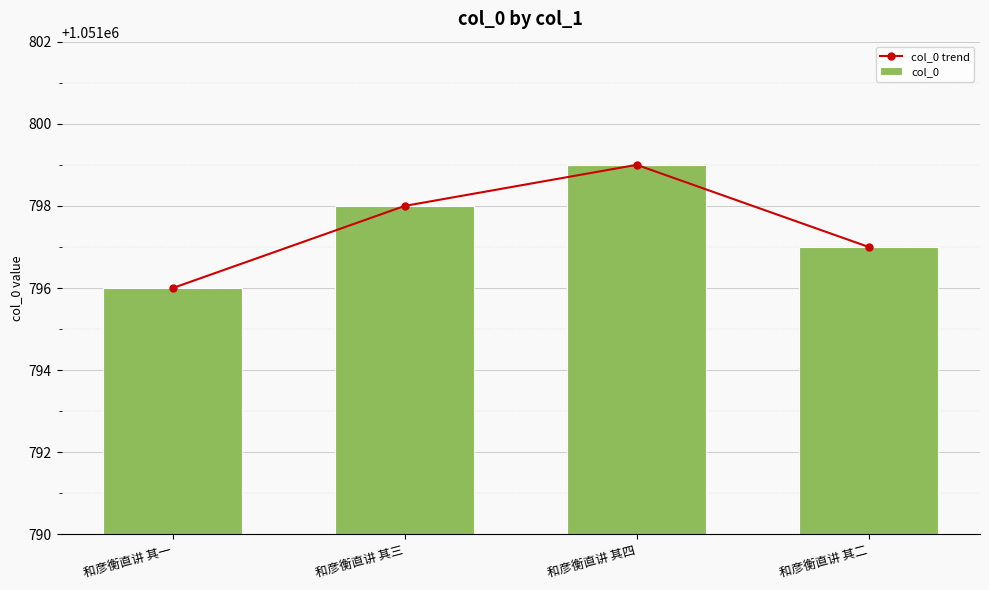

Rank the categories by col_0 trend value from highest to lowest.

和彦衡直讲 其四, 和彦衡直讲 其三, 和彦衡直讲 其二, 和彦衡直讲 其一